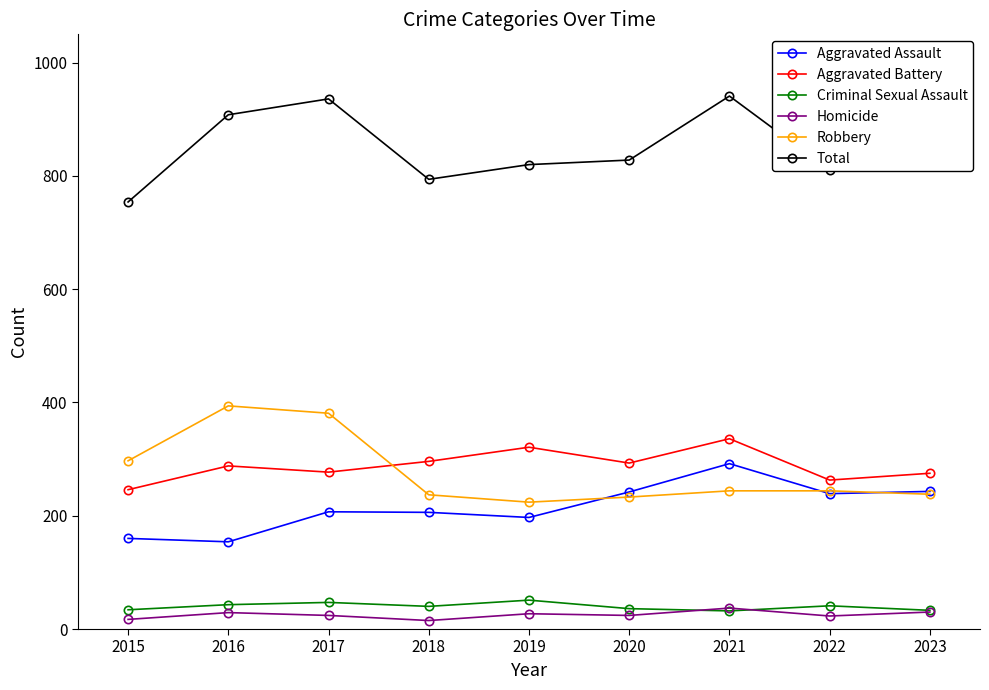

True or false: Aggravated Assault has more than 1 points higher than both neighbors.

True